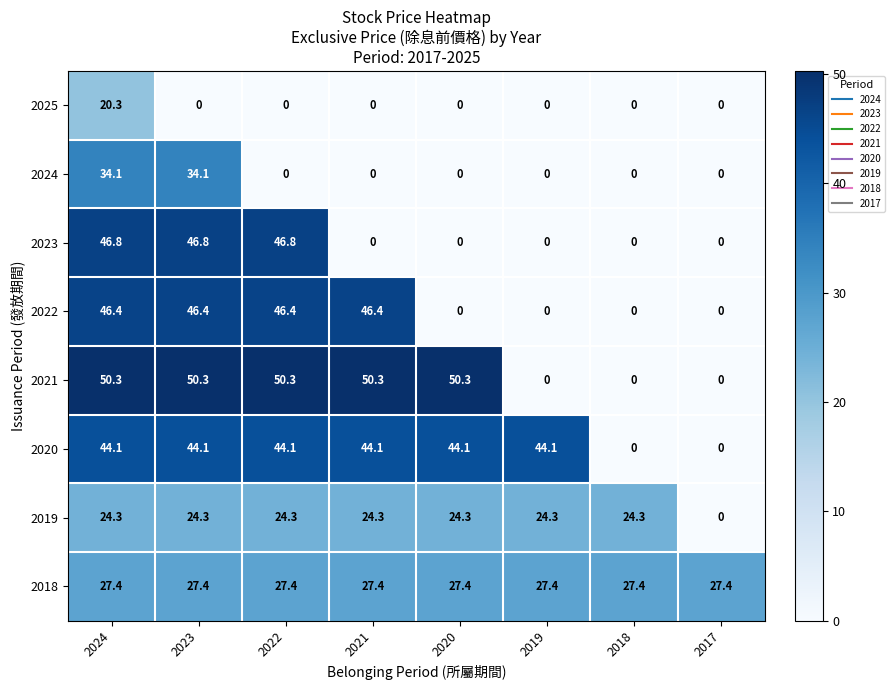

How many positive values does the 2019 series have?

7